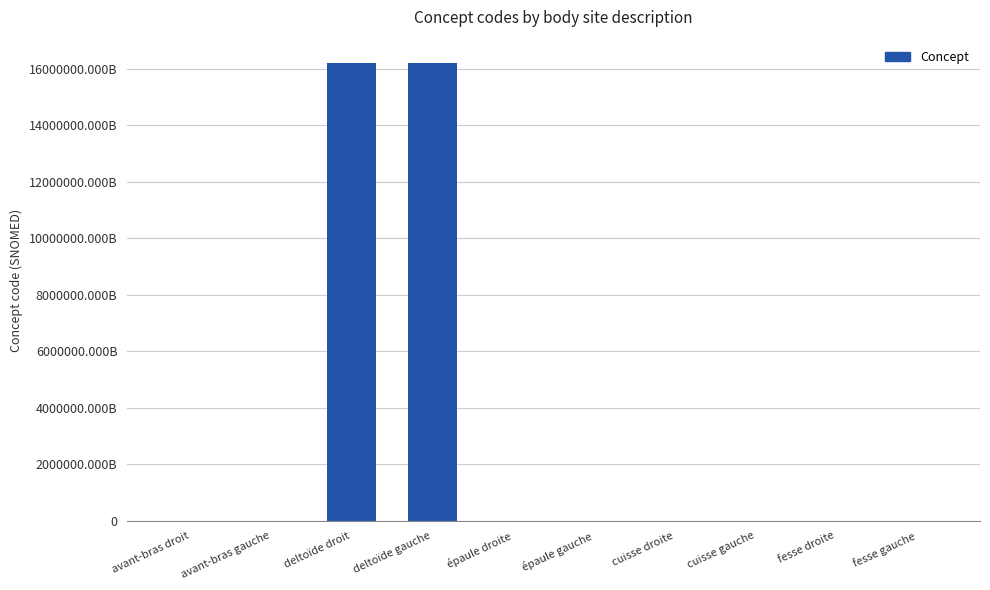

What is the minimum value shown in the chart?

11207009